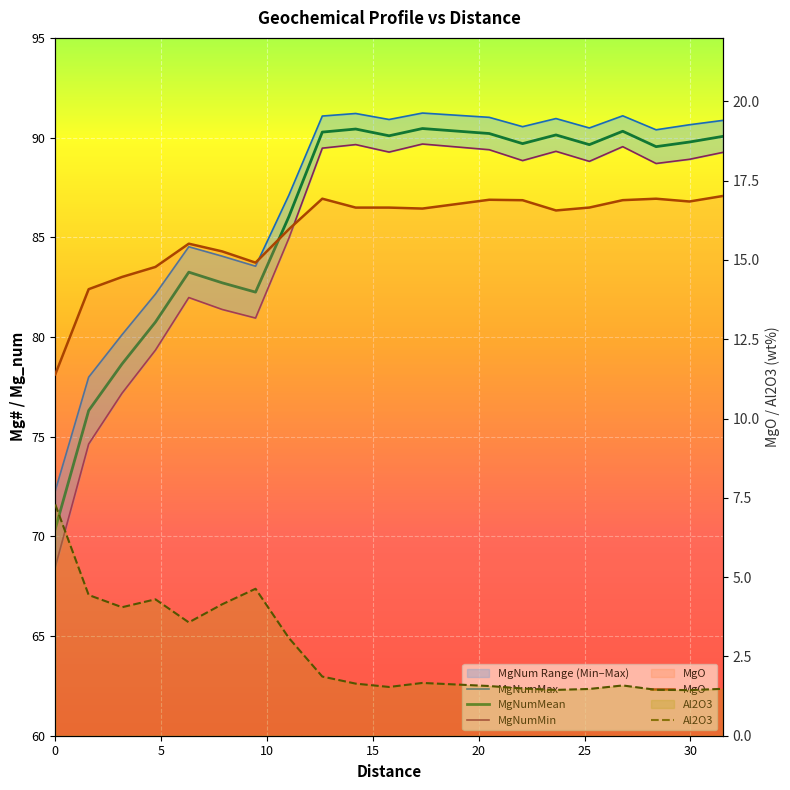

At which label does MgO first exceed 16?

12.61169639